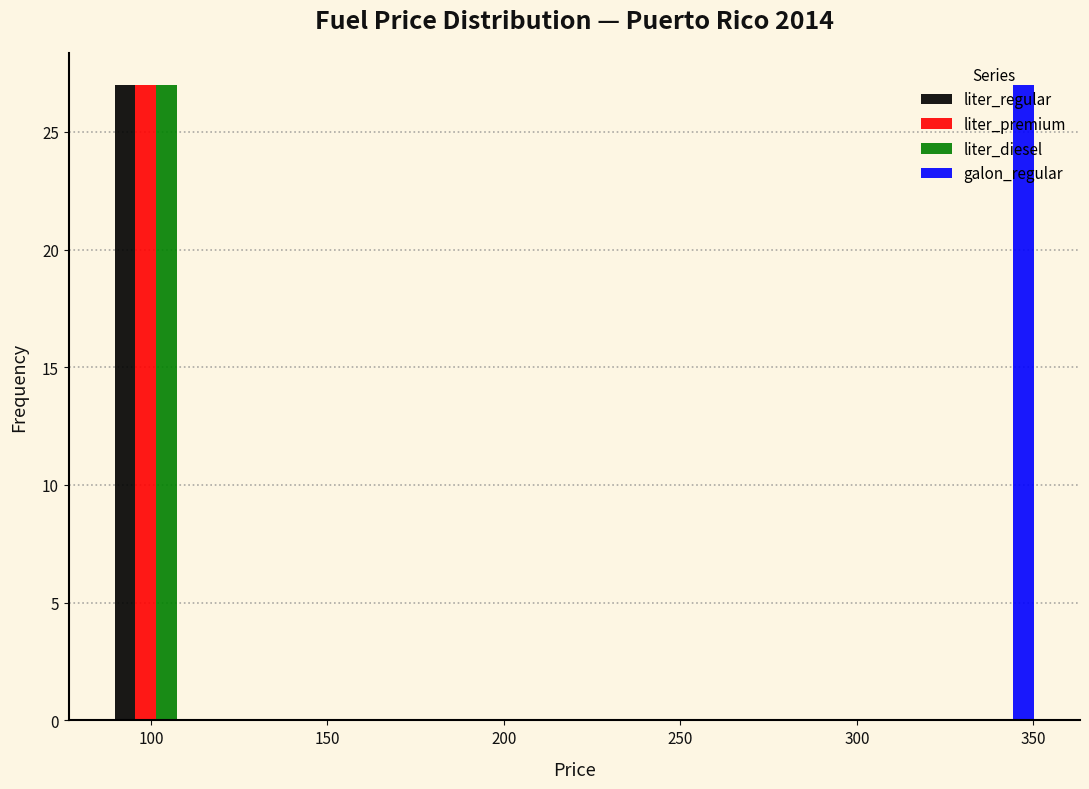

Reading left to right, transcribe this chart: for each range on the x-axis, give the height of each series' bar. Neither the bar edges nor the heights are printed on the chart, so give them approximately, as read against the axes.

90 to 115: liter_regular=27	liter_premium=27	liter_diesel=27	galon_regular=0
115 to 140: liter_regular=0	liter_premium=0	liter_diesel=0	galon_regular=0
140 to 165: liter_regular=0	liter_premium=0	liter_diesel=0	galon_regular=0
165 to 195: liter_regular=0	liter_premium=0	liter_diesel=0	galon_regular=0
195 to 220: liter_regular=0	liter_premium=0	liter_diesel=0	galon_regular=0
220 to 245: liter_regular=0	liter_premium=0	liter_diesel=0	galon_regular=0
245 to 275: liter_regular=0	liter_premium=0	liter_diesel=0	galon_regular=0
275 to 300: liter_regular=0	liter_premium=0	liter_diesel=0	galon_regular=0
300 to 325: liter_regular=0	liter_premium=0	liter_diesel=0	galon_regular=0
325 to 350: liter_regular=0	liter_premium=0	liter_diesel=0	galon_regular=27